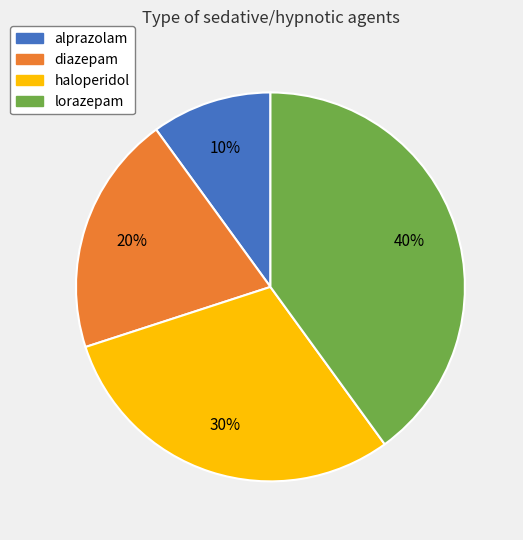

What percentage is the lorazepam slice, to the nearest percent?

40%